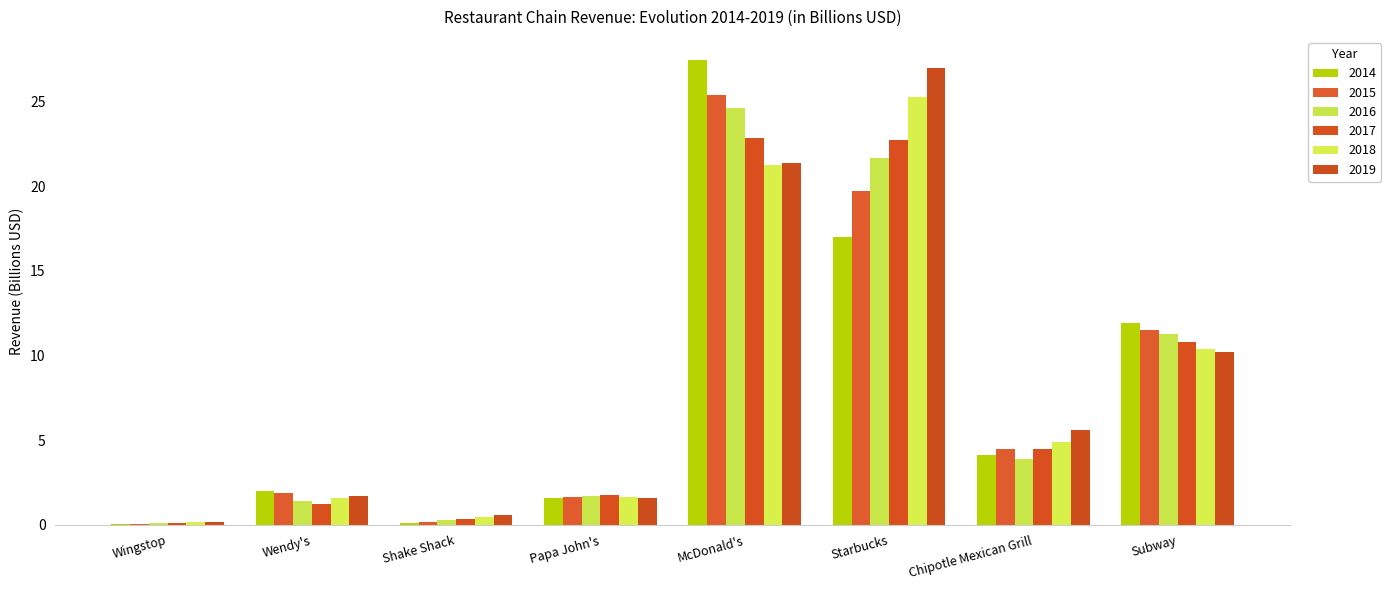

How many data points does each series have?

8